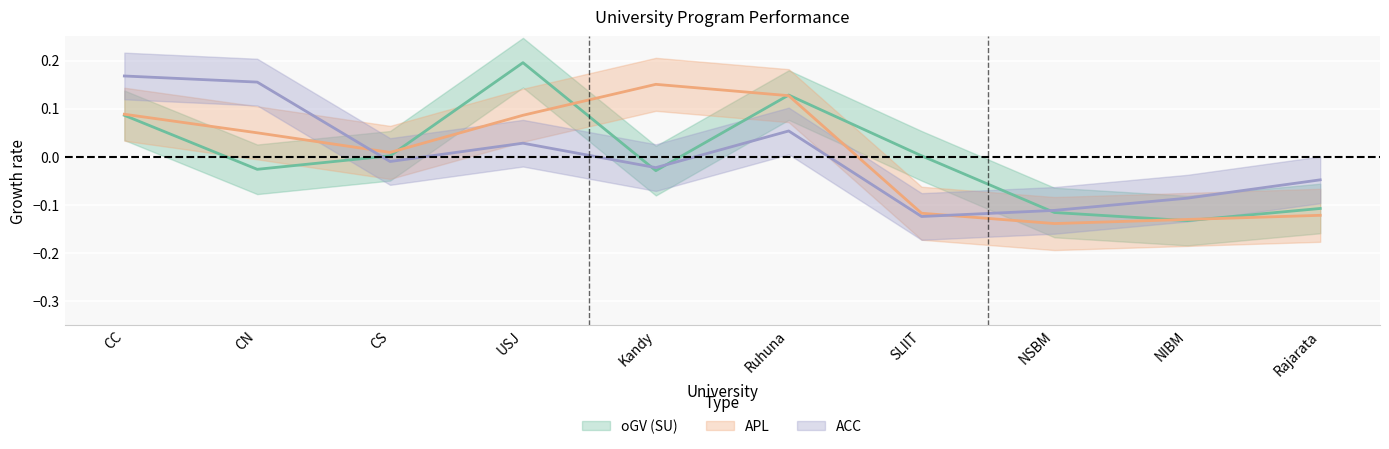

In APL, how many points are higher than both neighbors (excluding endpoints)?

1